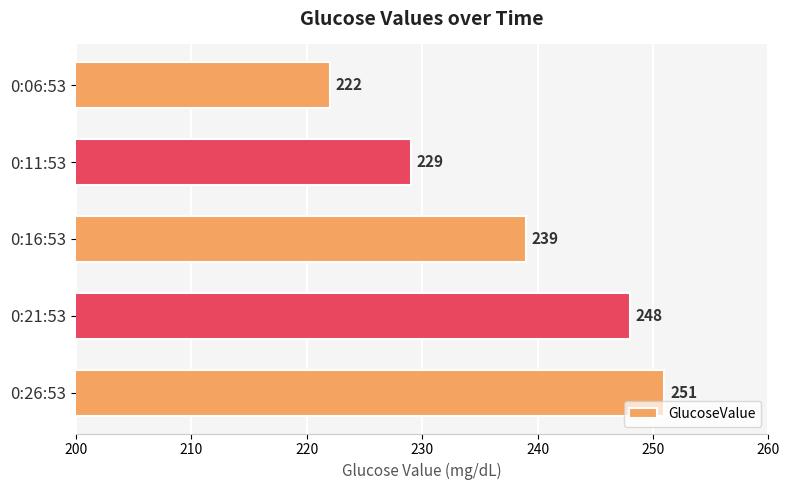

List the labels in order of value, smallest first.

0:06:53, 0:11:53, 0:16:53, 0:21:53, 0:26:53